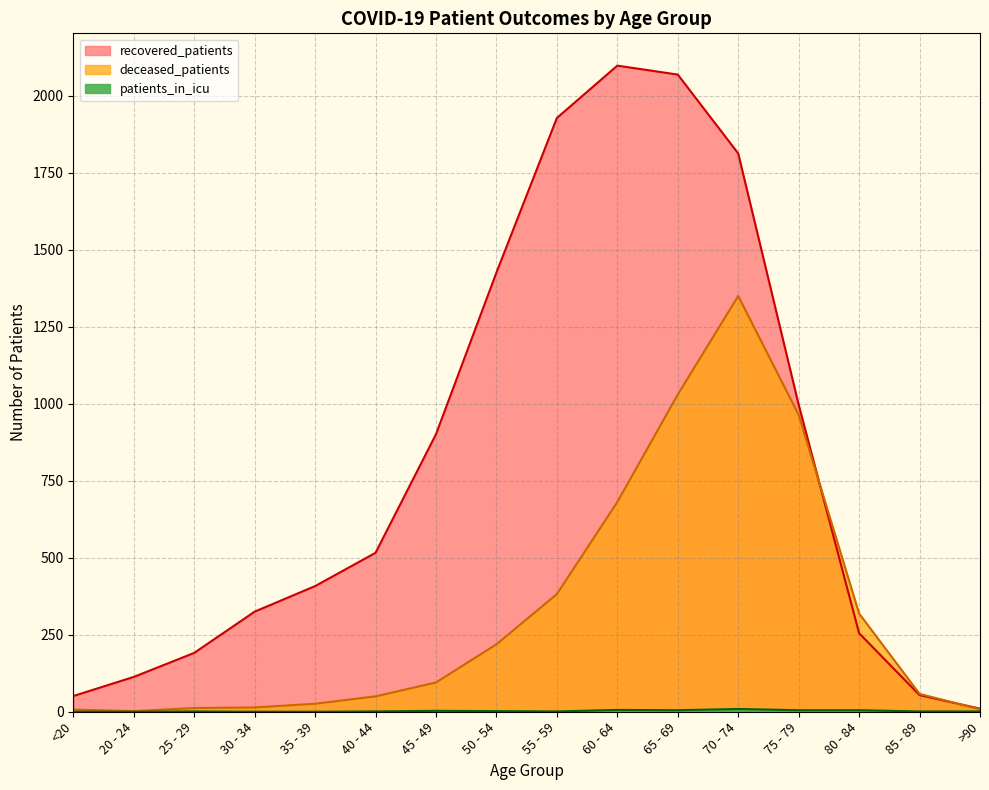

True or false: deceased_patients has a value of 255 at 55 - 59.

False